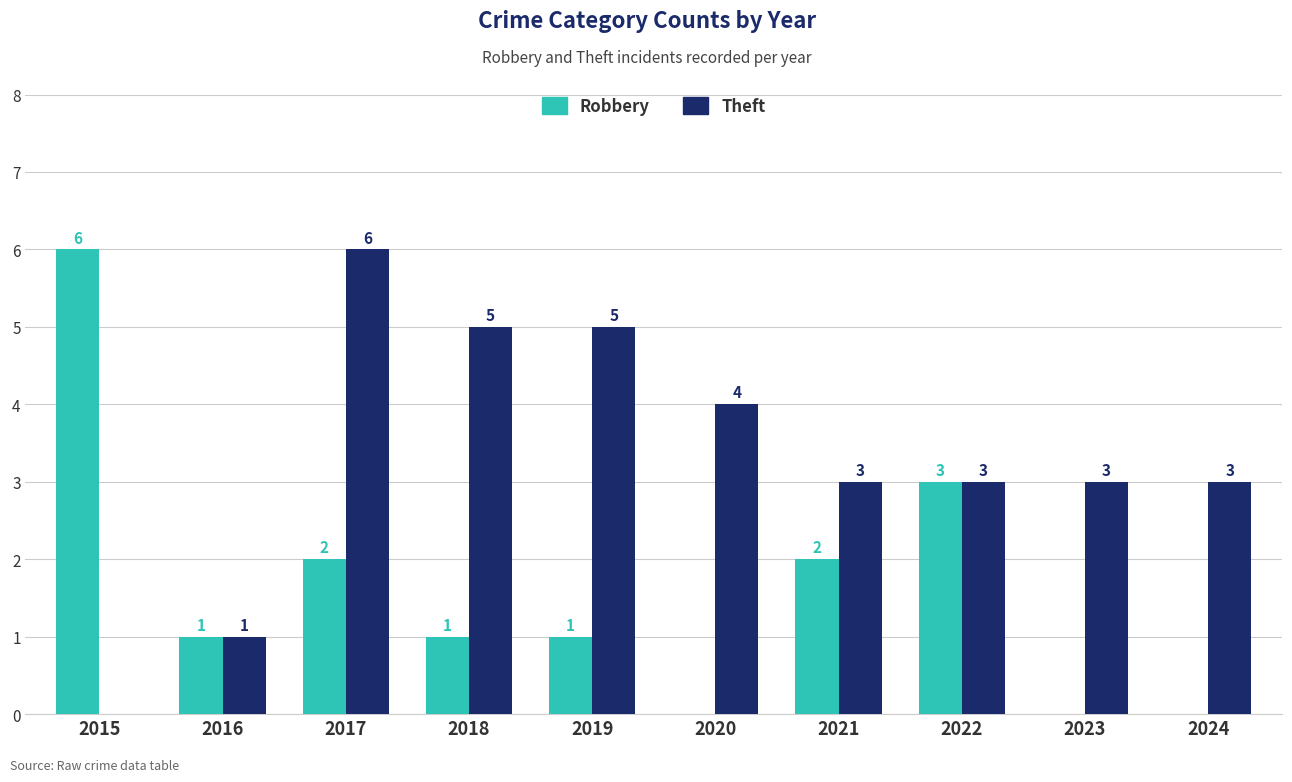

Between 2021 and 2022, which series saw the biggest shift?

Robbery